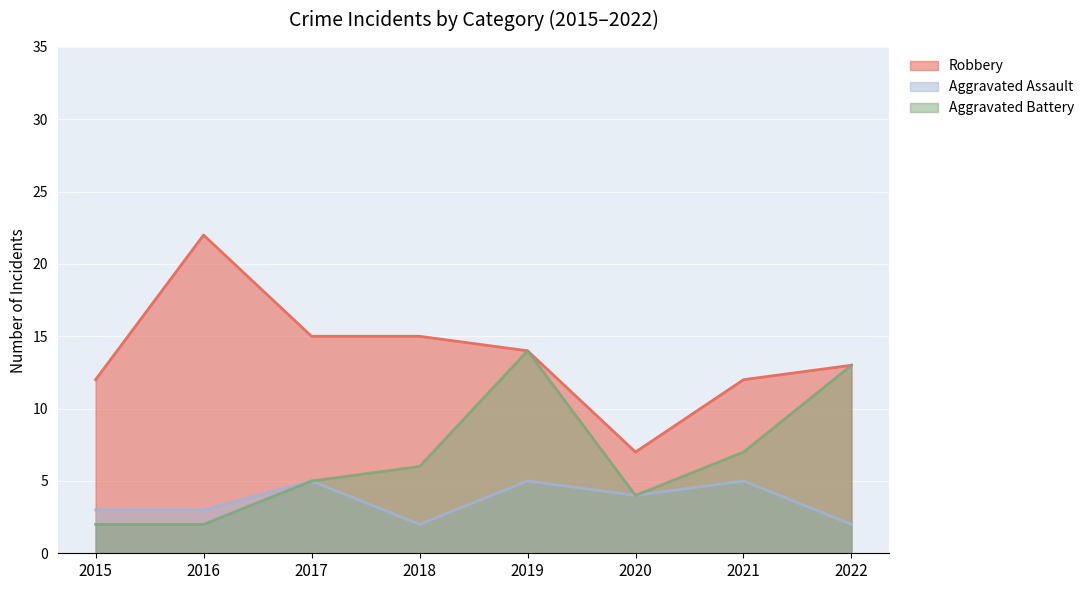

At which label does Aggravated Assault reach its peak?

2017